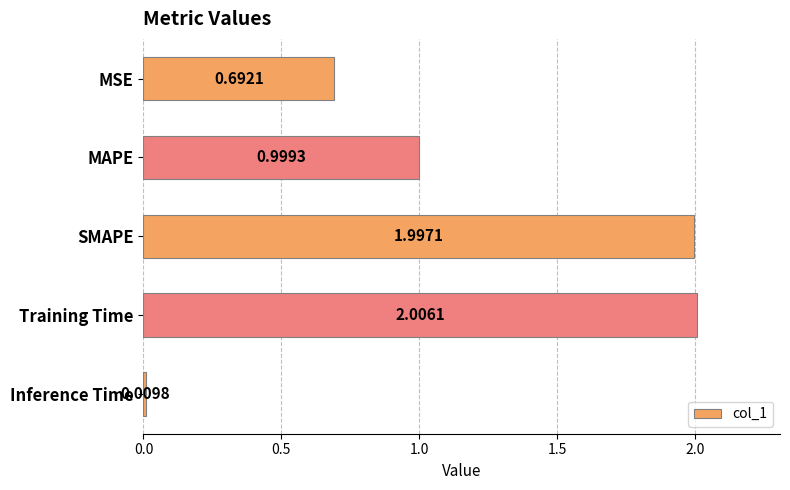

What is the sum of all values?

5.7